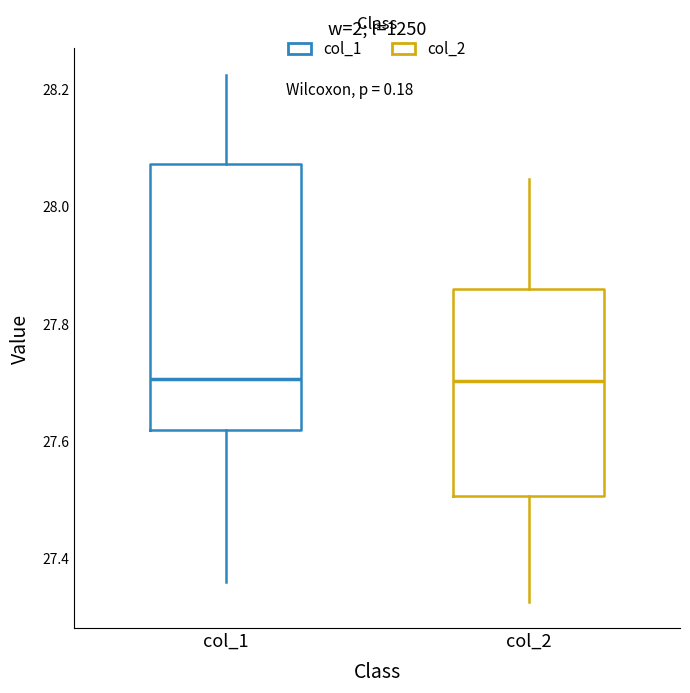

Comparing the boxes themselves (not the whiskers), which one is the tallest?

col_1